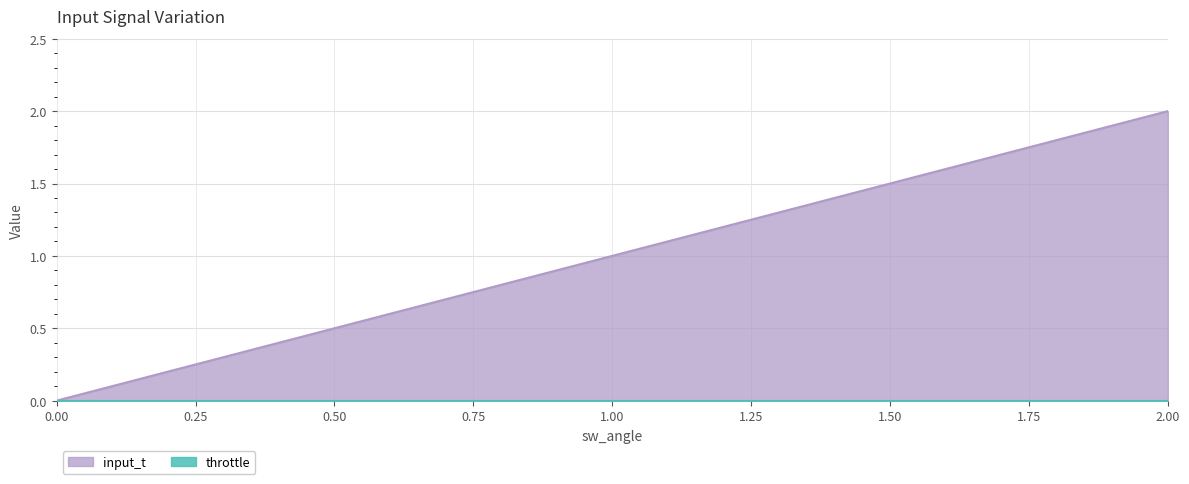

What is the label of the 7th point from the right?

1.4